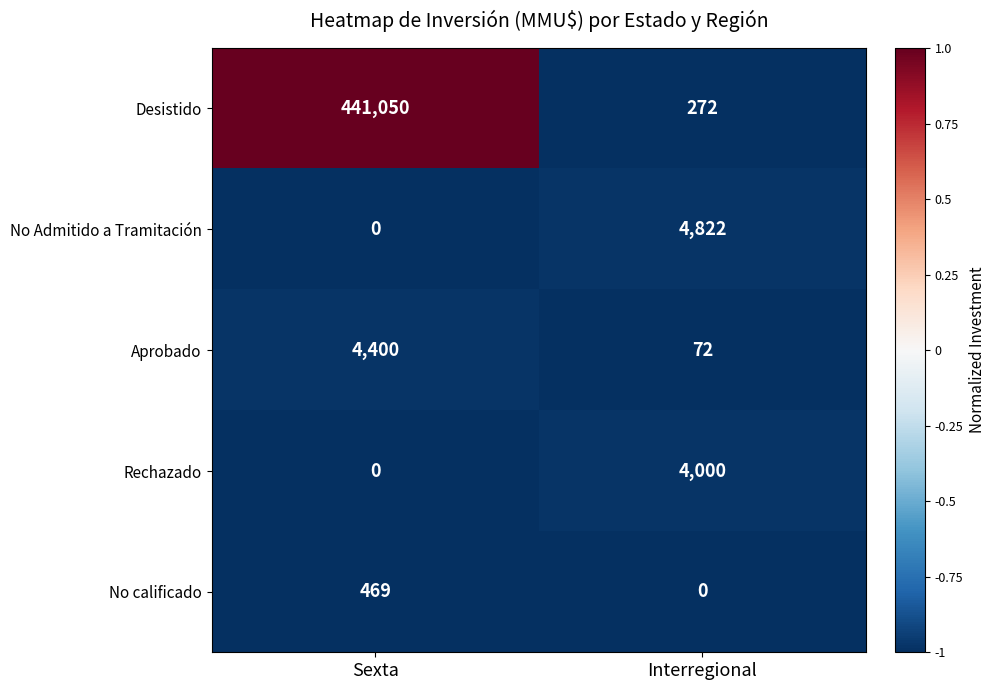

Reading left to right, what are all the values shown in this chart?

Desistido: Sexta=441050	Interregional=272
No Admitido a Tramitación: Sexta=0	Interregional=4822
Aprobado: Sexta=4400	Interregional=72
Rechazado: Sexta=0	Interregional=4000
No calificado: Sexta=469	Interregional=0